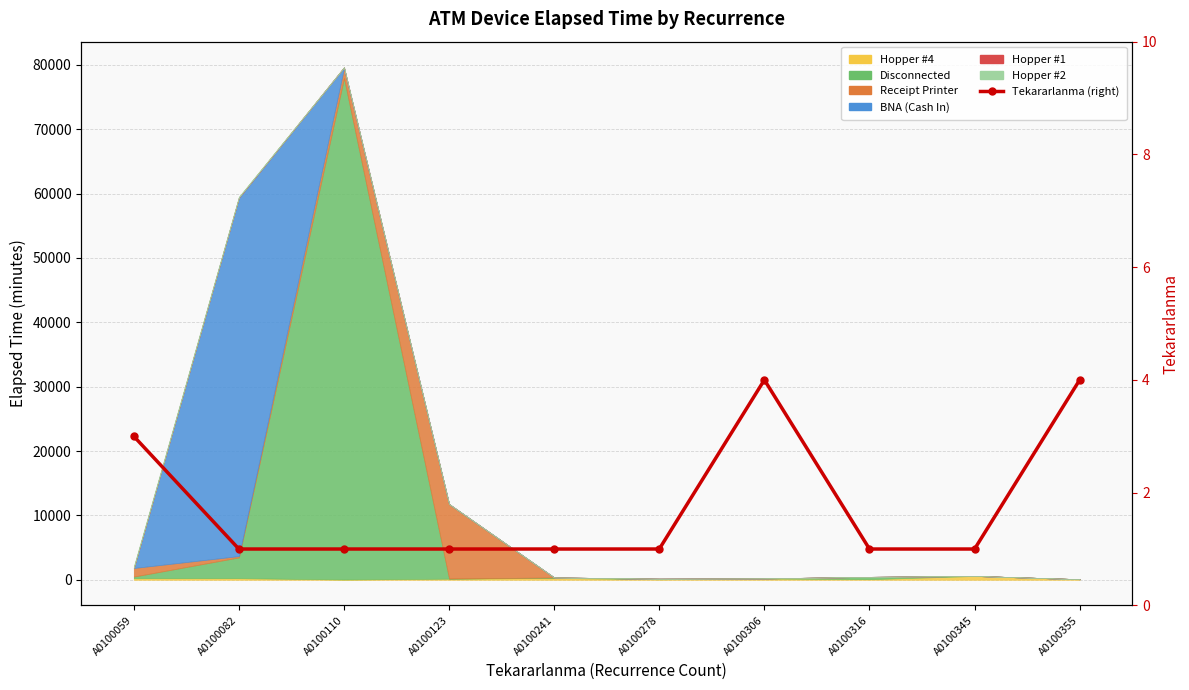

Reading left to right, extract all data points from this chart.

A0100059=3	A0100082=1	A0100110=1	A0100123=1	A0100241=1	A0100278=1	A0100306=4	A0100316=1	A0100345=1	A0100355=4